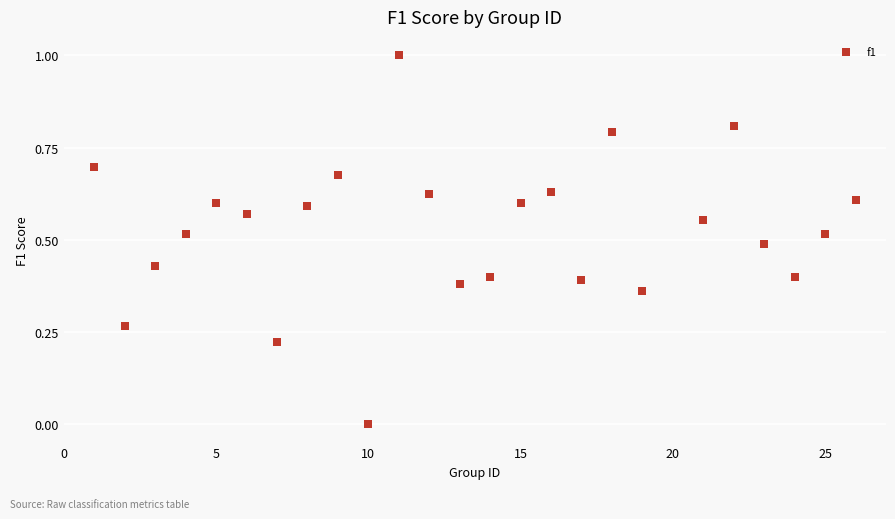

What is the range of X values (max minus min)?

25.0